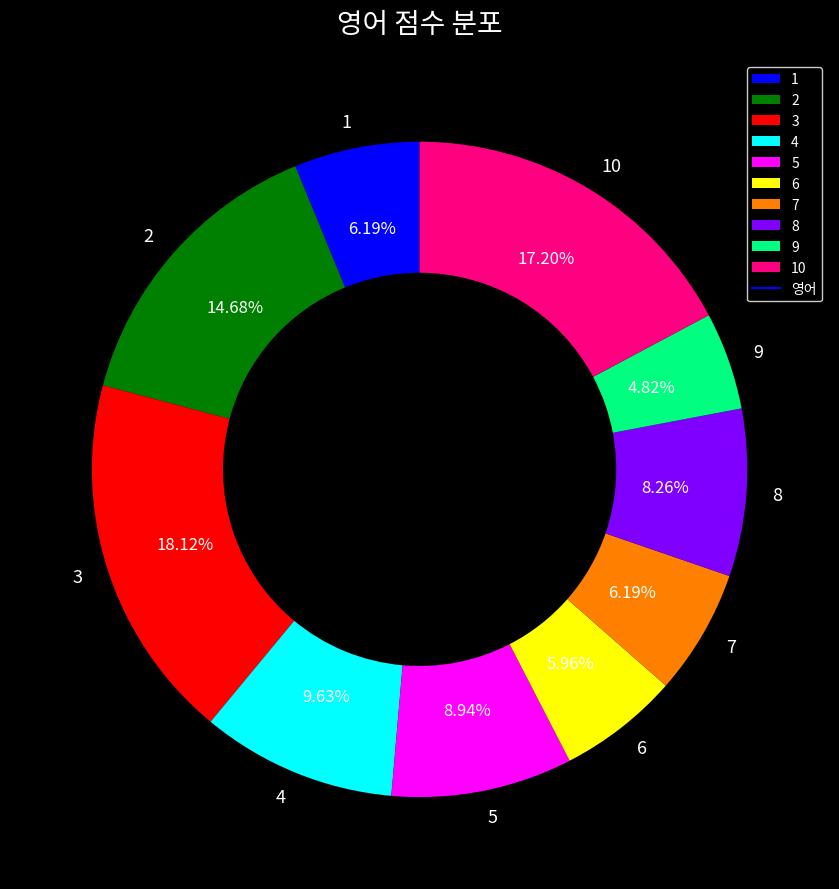

The 6 slice represents 19% of the pie. True or false?

False